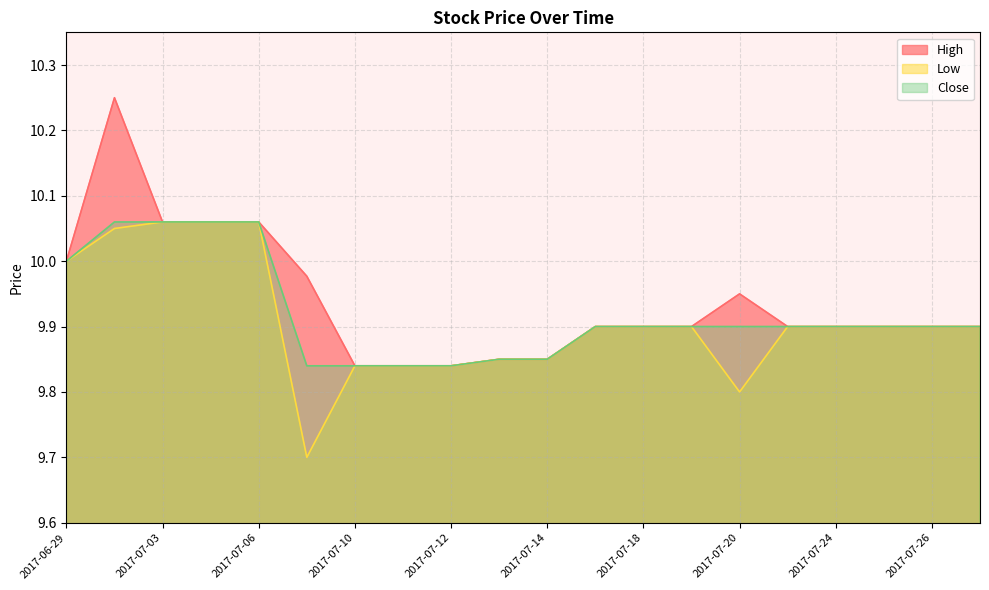

What is the sum of all High values?

198.8